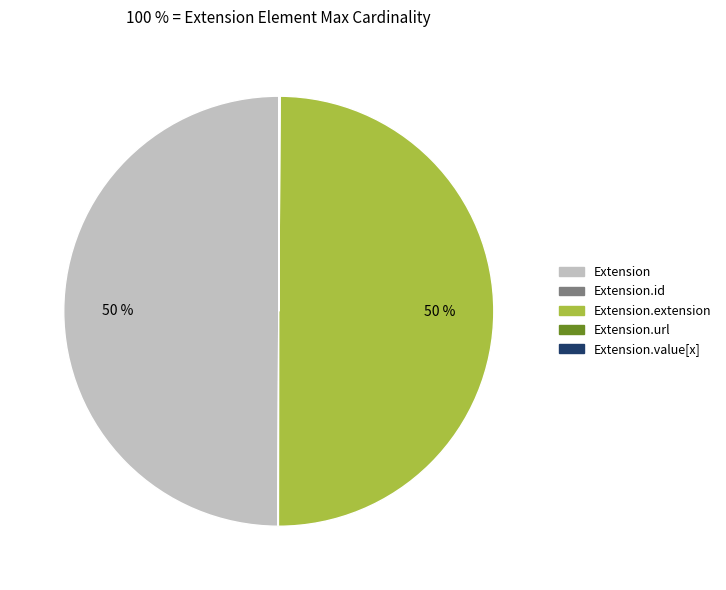

To the nearest percent, what is the difference between the largest and smallest slice percentages?

50%